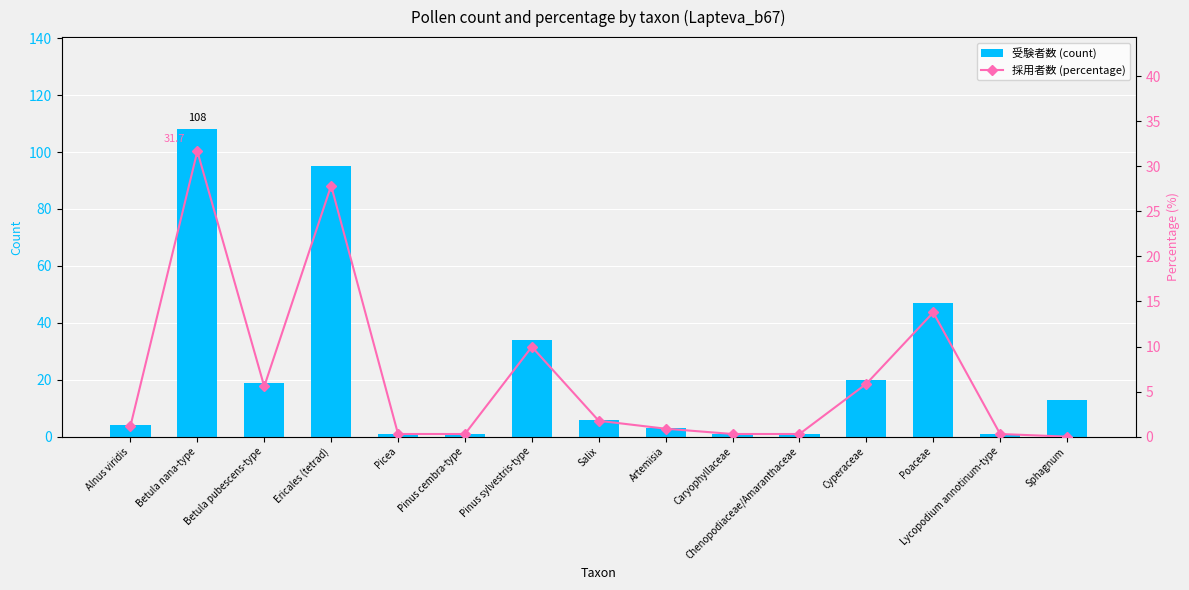

Where does the 受験者数 (count) series first go above 6?

Betula nana-type